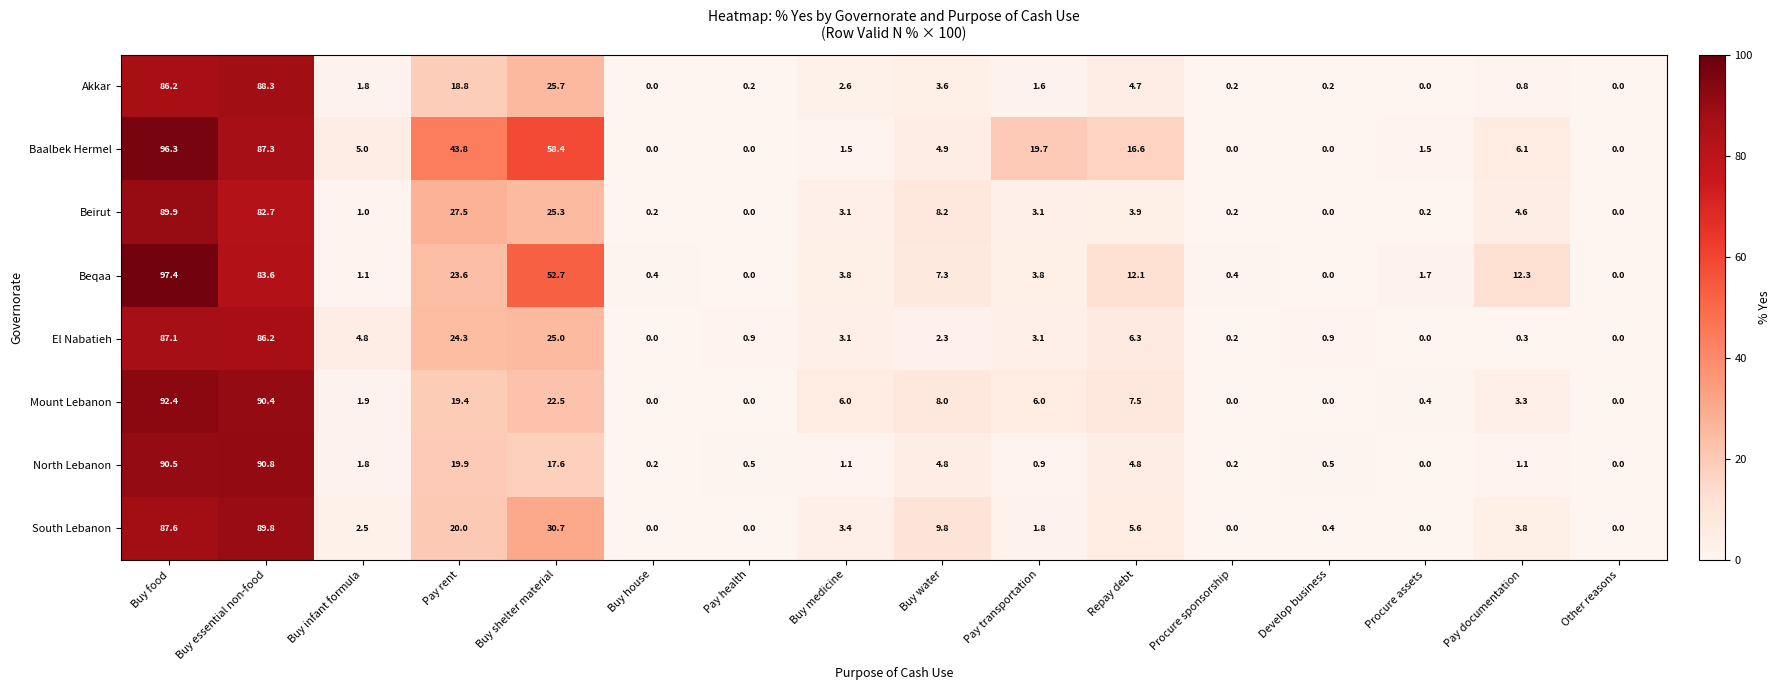

Which series changed the most between Repay debt and Develop business?

Baalbek Hermel